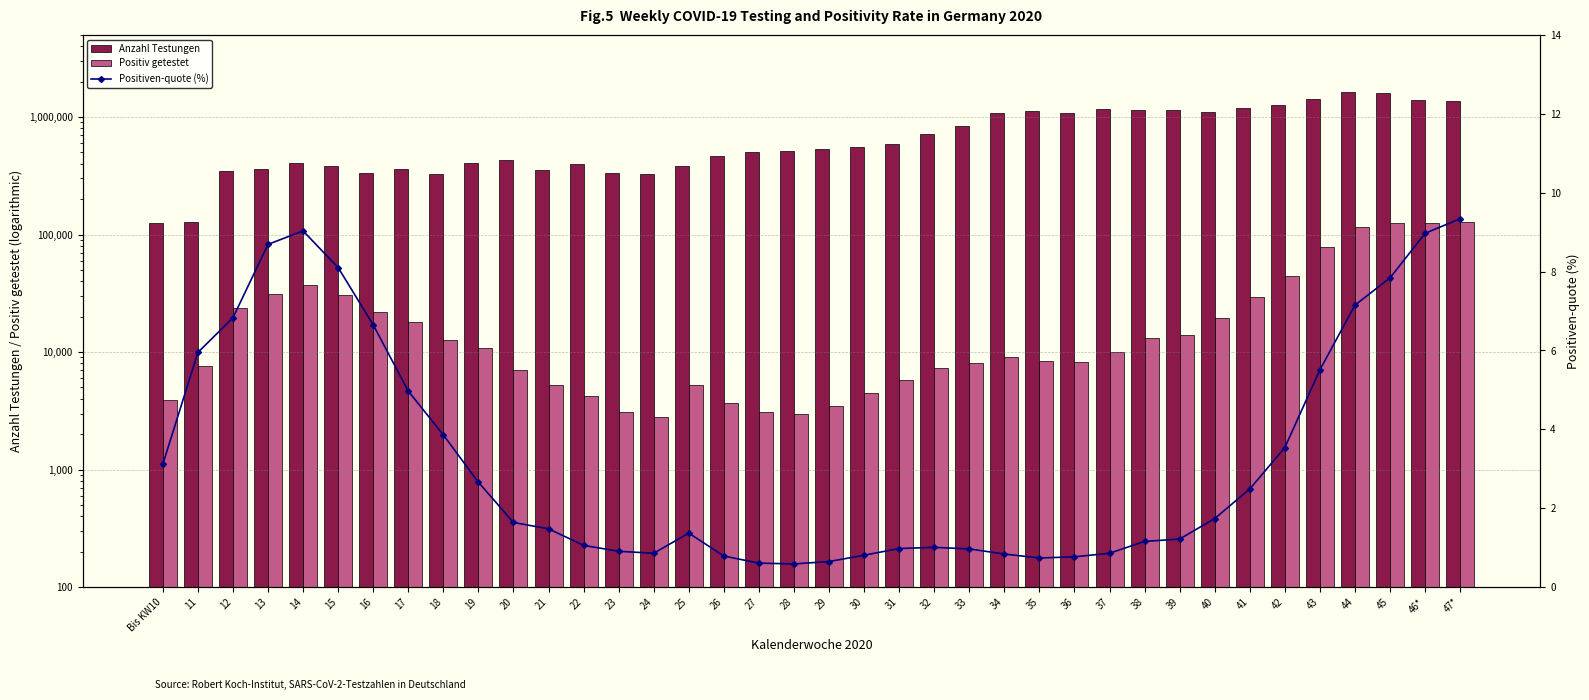

What is the minimum value shown in the chart?

0.6